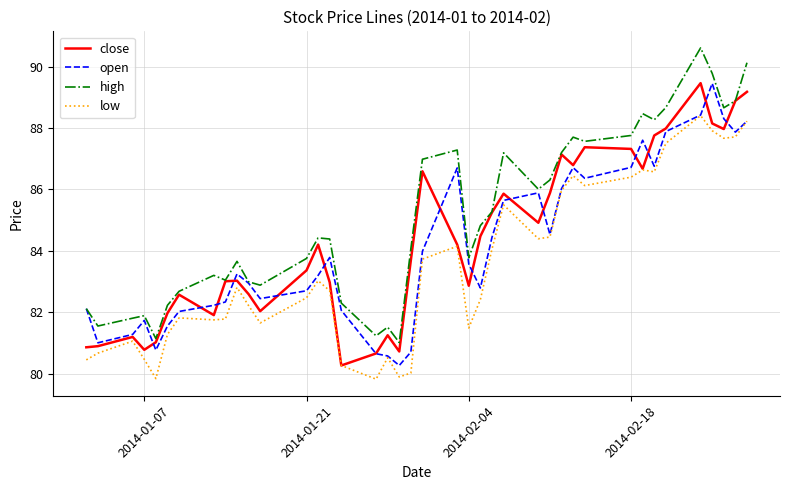

What is the greatest value displayed?

90.6